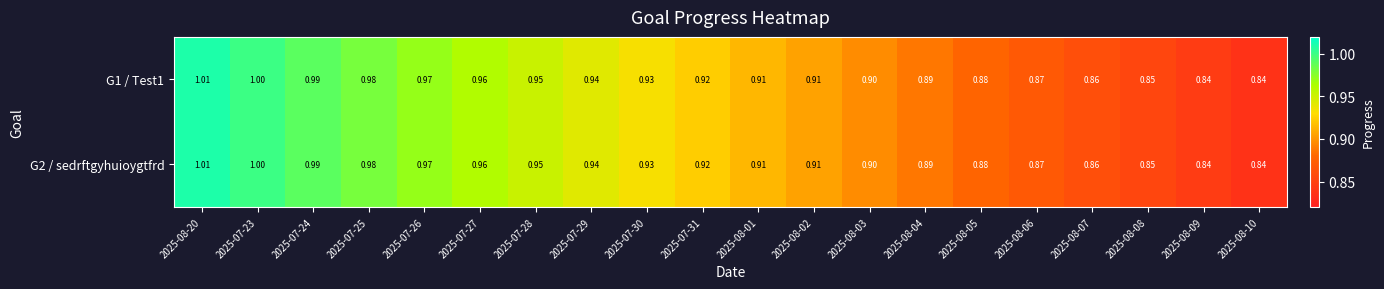

What is the greatest value displayed?

1.0